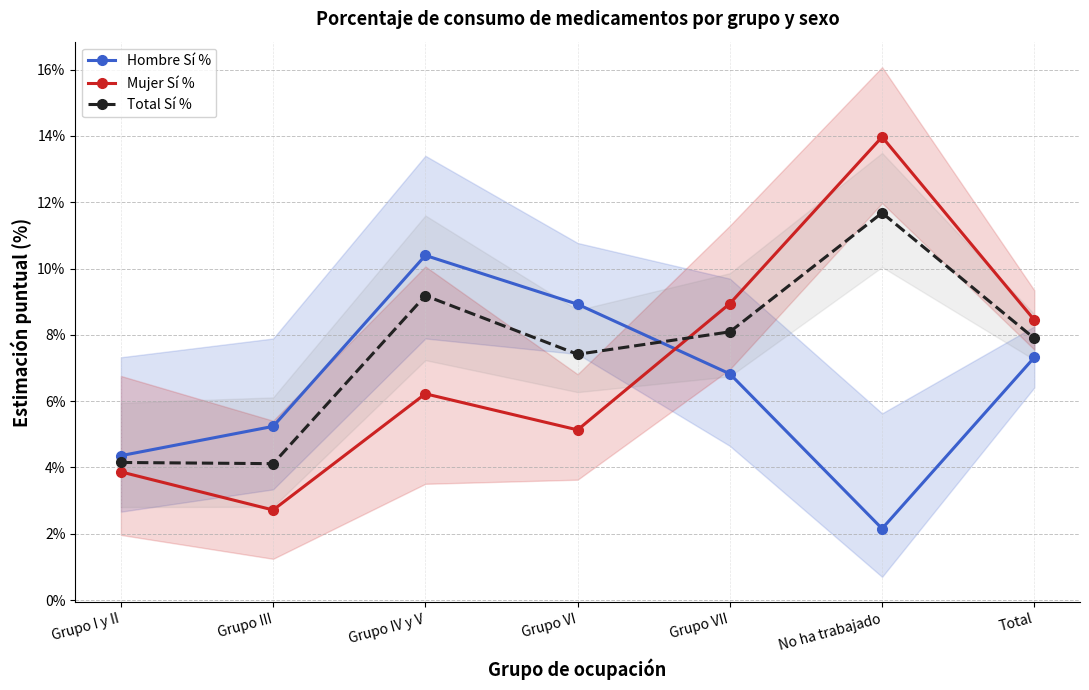

Between Grupo III and Total, which is larger?

Total